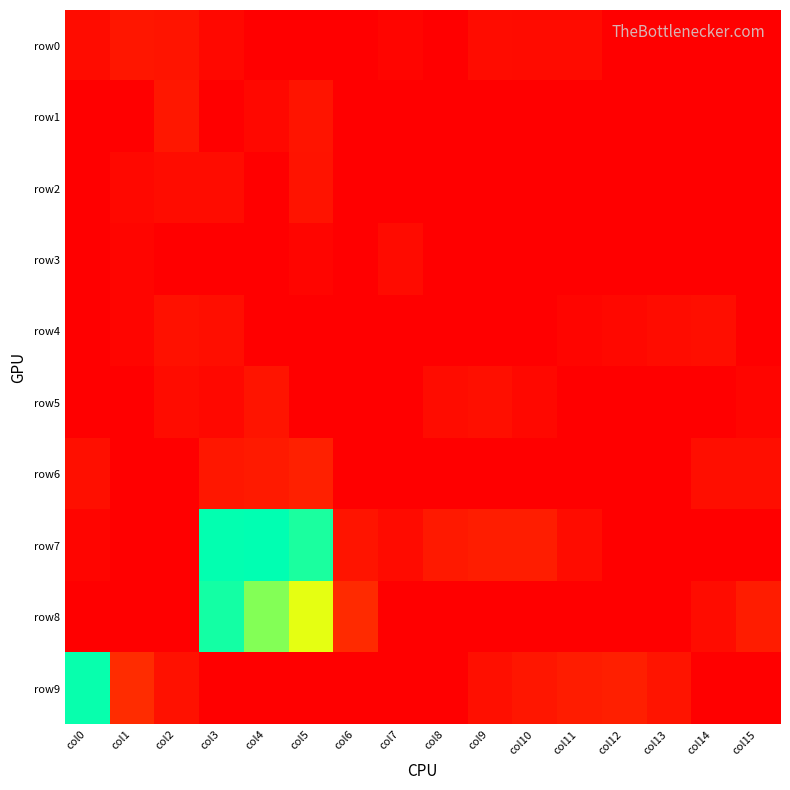

Rank the series at col15 from lowest to highest value.

row0, row1, row2, row3, row4, row7, row9, row5, row6, row8